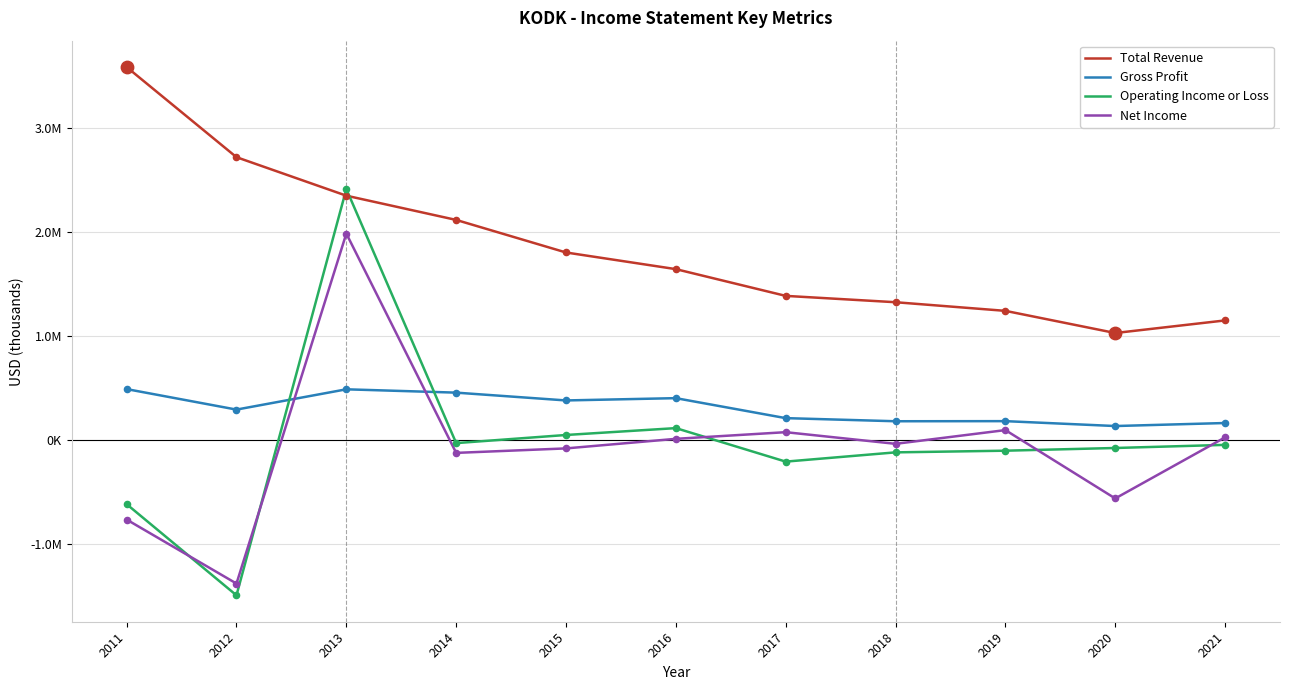

Which series has the largest total across all categories?

Total Revenue